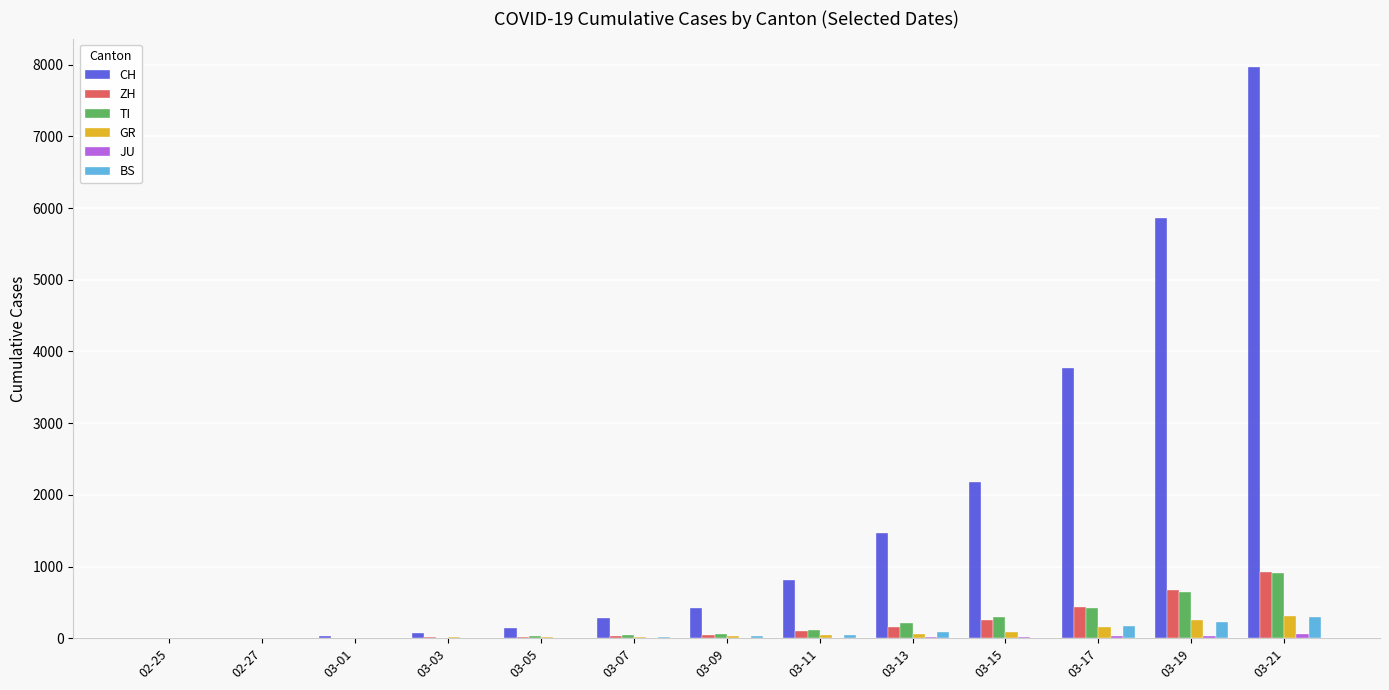

What is the sum of all BS values?

884